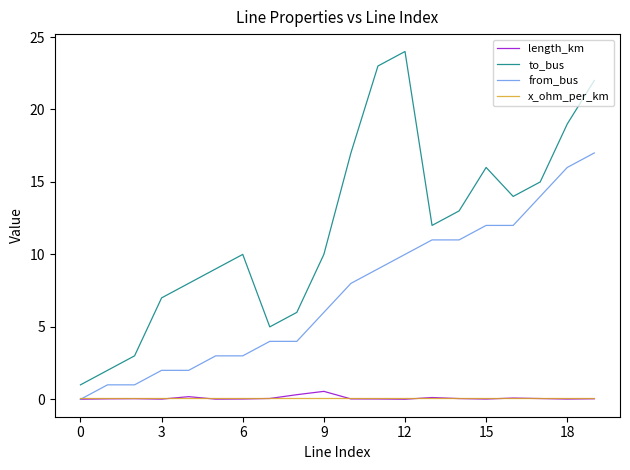

Which series has the widest spread of values?

to_bus